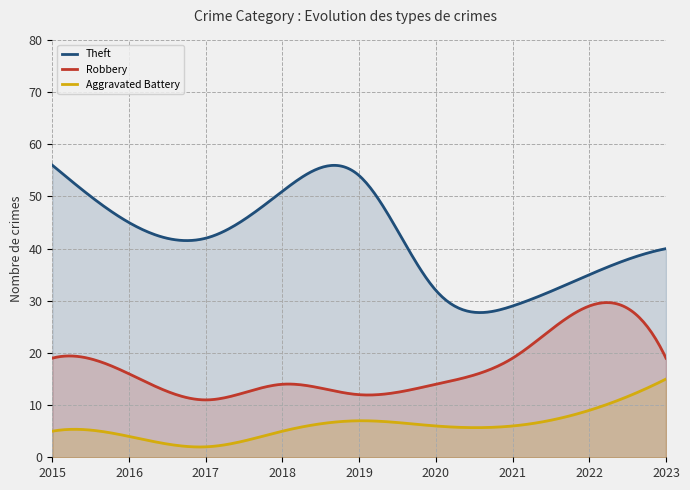

Reading left to right, list all the values displayed in this chart.

Theft: 56	45	42	51	54	32	29	35	40
Robbery: 19	16	11	14	12	14	19	29	19
Aggravated Battery: 5	4	2	5	7	6	6	9	15